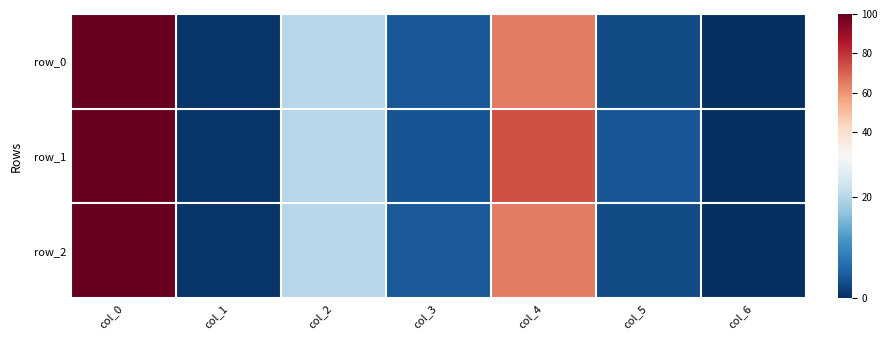

At which label is row_0 closest to 50?

col_4